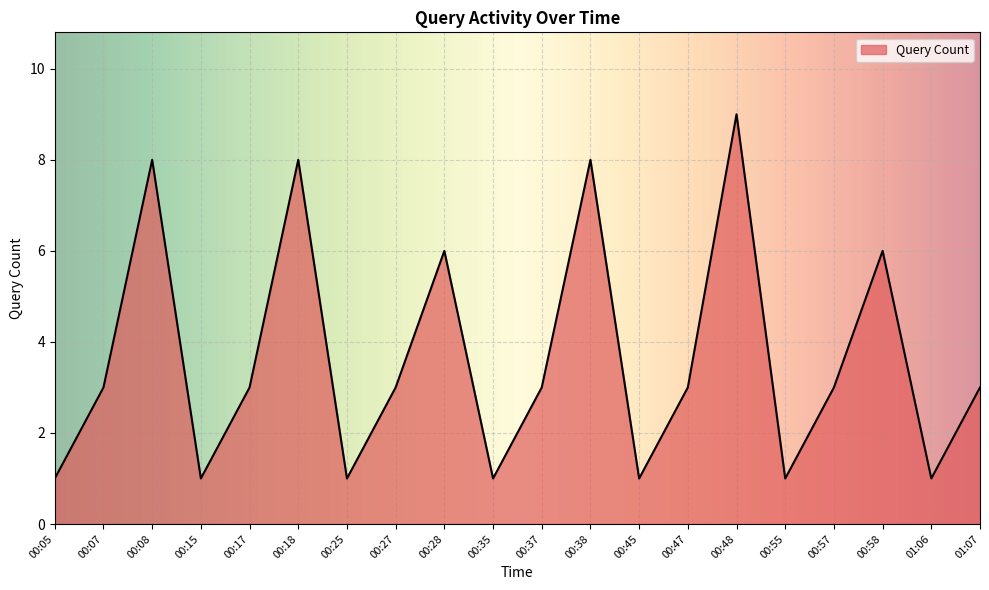

What is the difference between the values at 00:47 and 00:48?

6